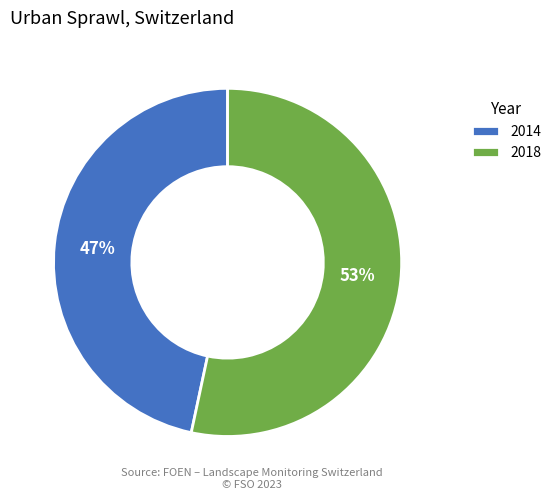

To the nearest percent, what portion does 2014 represent?

47%